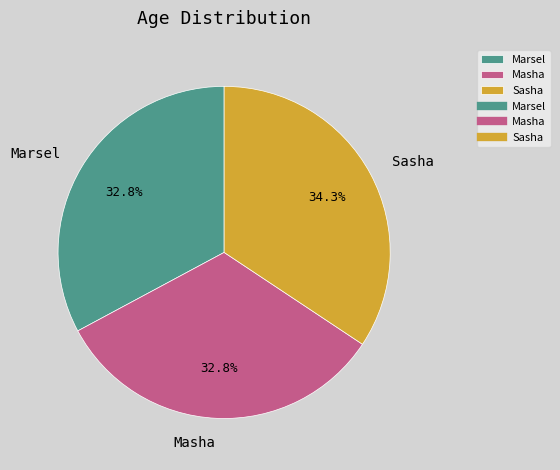

To the nearest percent, what portion does Masha represent?

33%